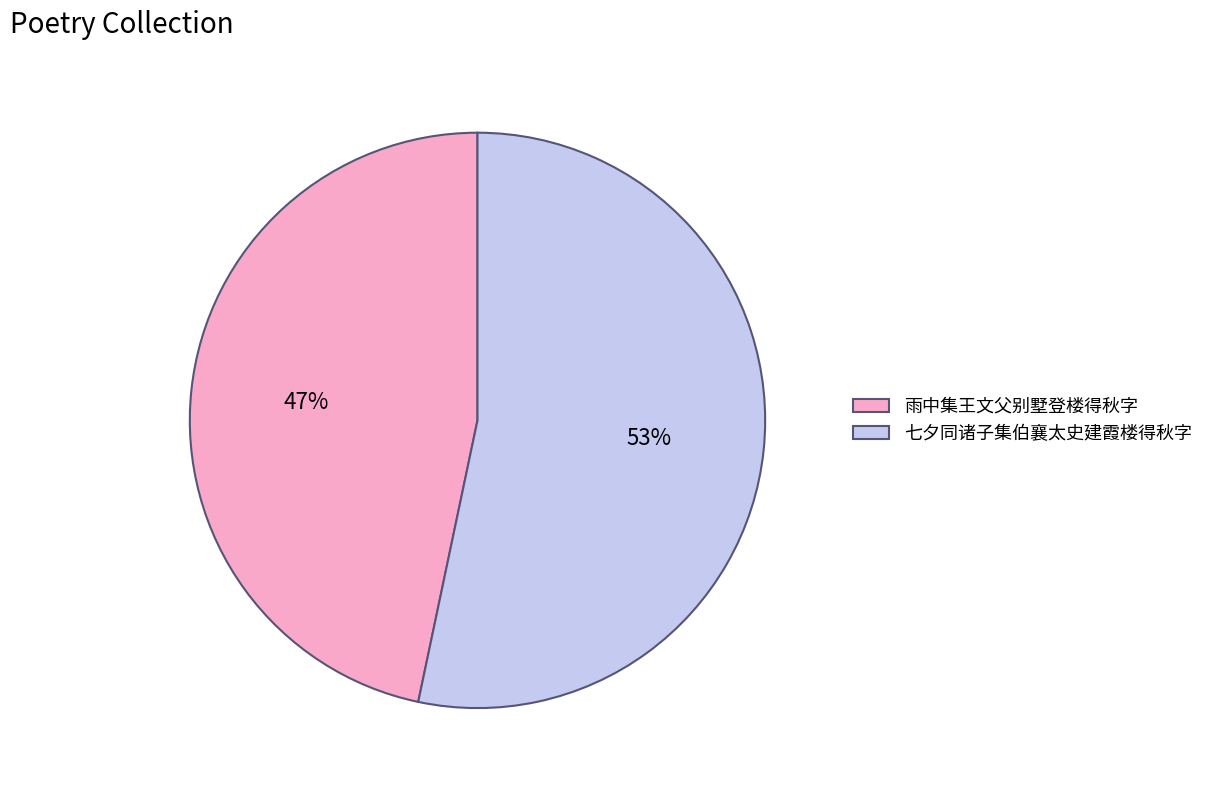

To the nearest percent, what portion does 七夕同诸子集伯襄太史建霞楼得秋字 represent?

53%